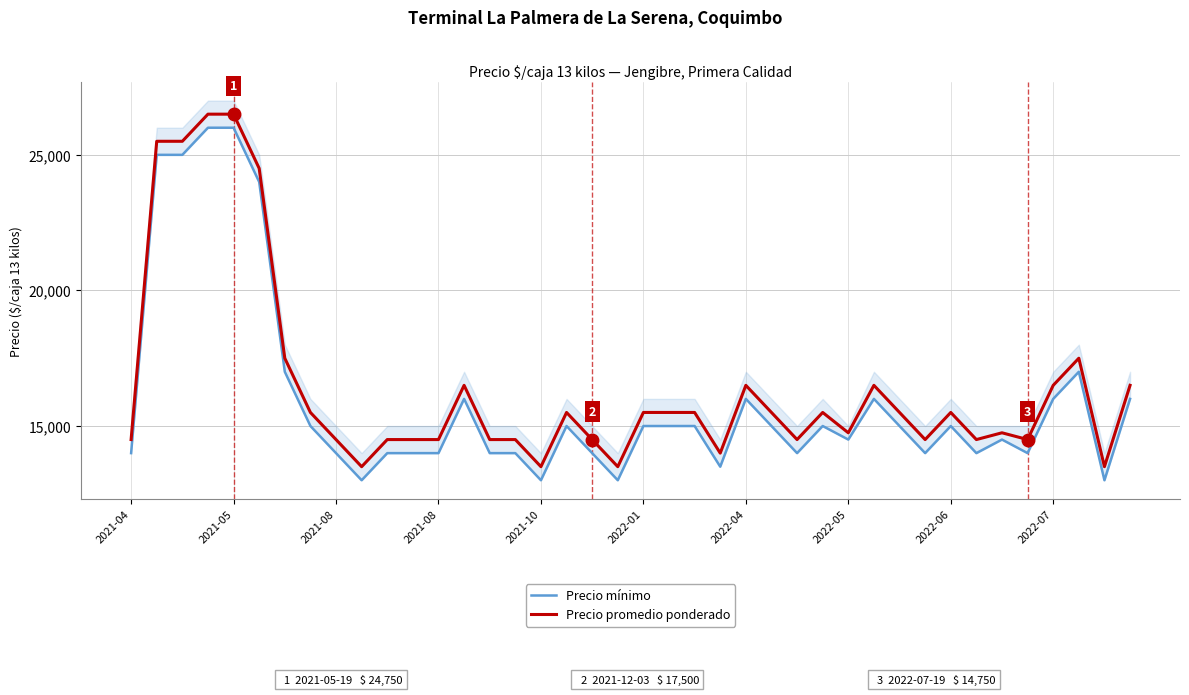

True or false: Precio promedio ponderado and Precio mínimo cross at least once.

False